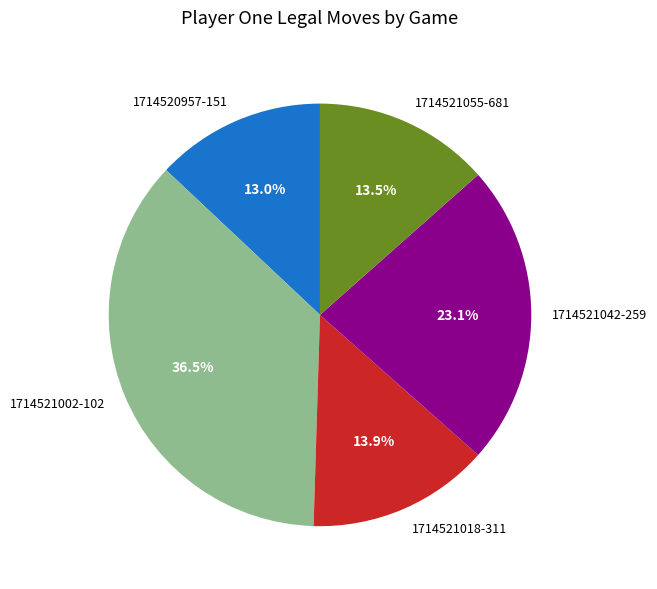

What is the largest slice in the pie chart?

1714521002-102